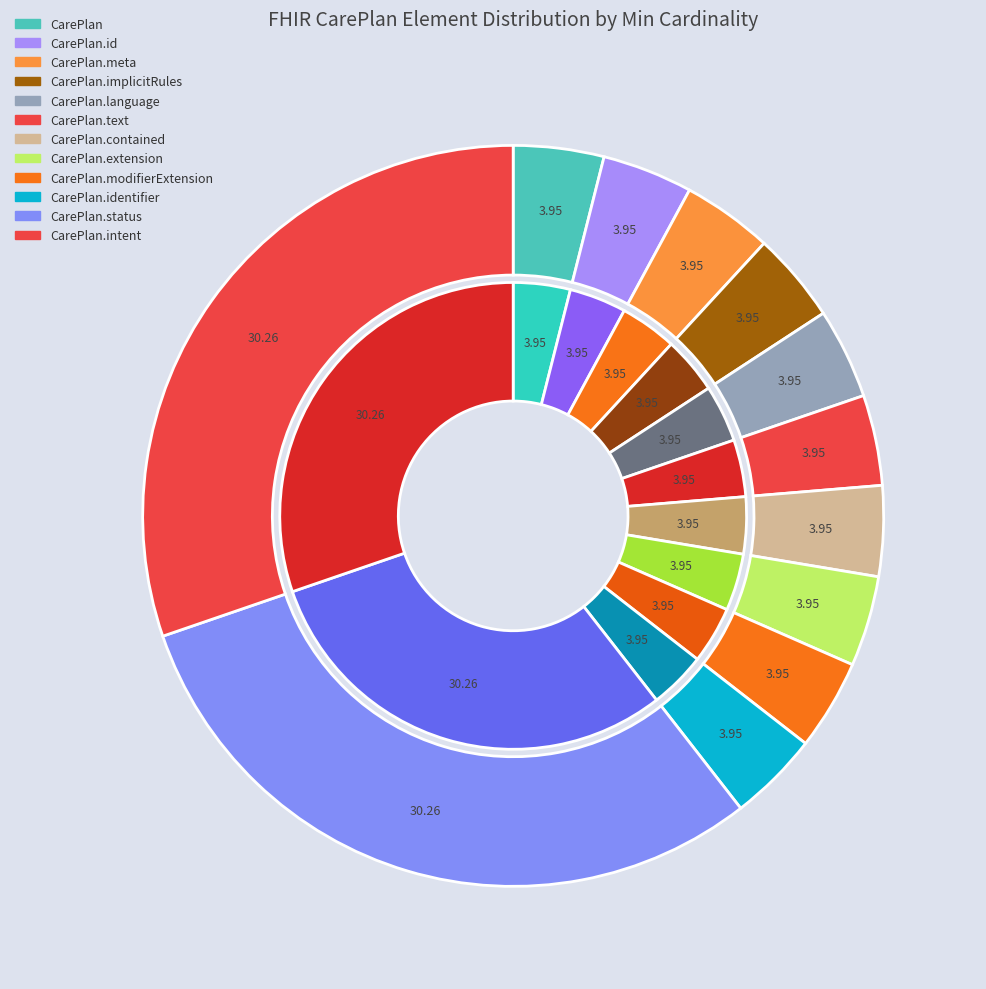

Count the number of slices in the pie.

12